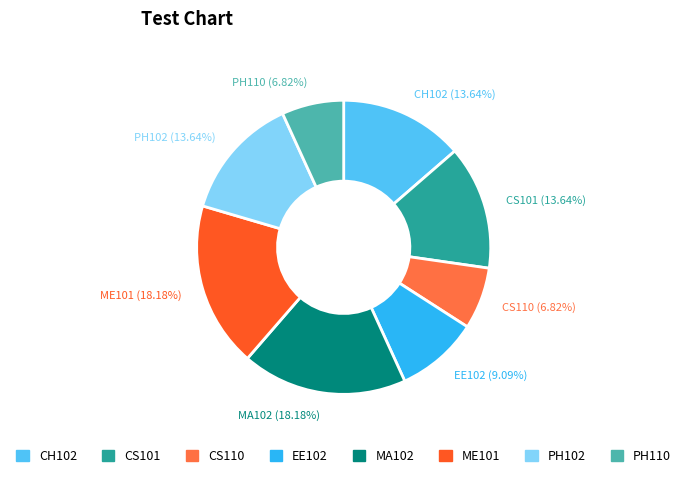

Which has a higher value, PH110 or CS101?

CS101